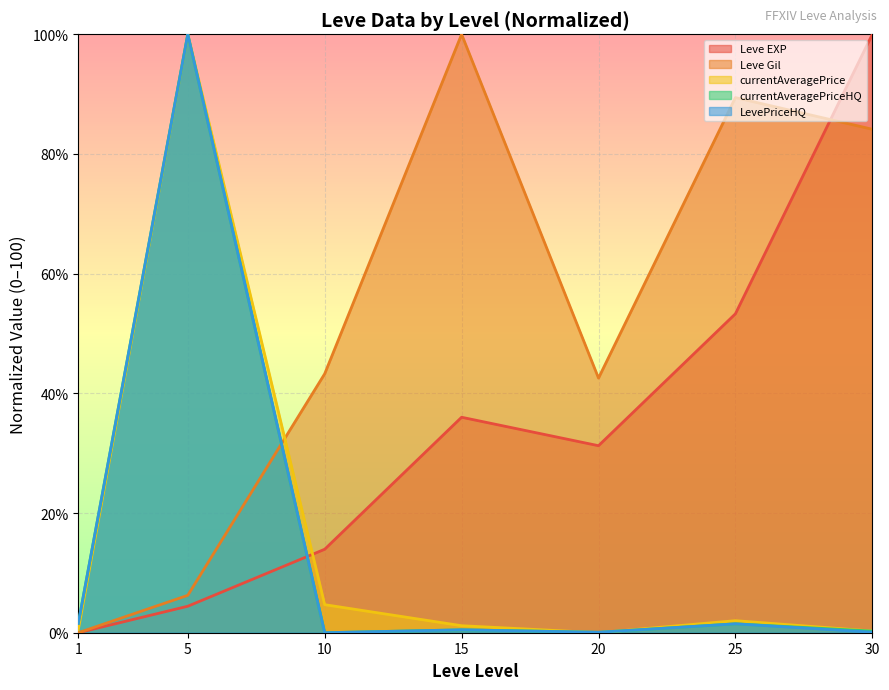

How many intersections are there between currentAveragePrice and currentAveragePriceHQ?

2